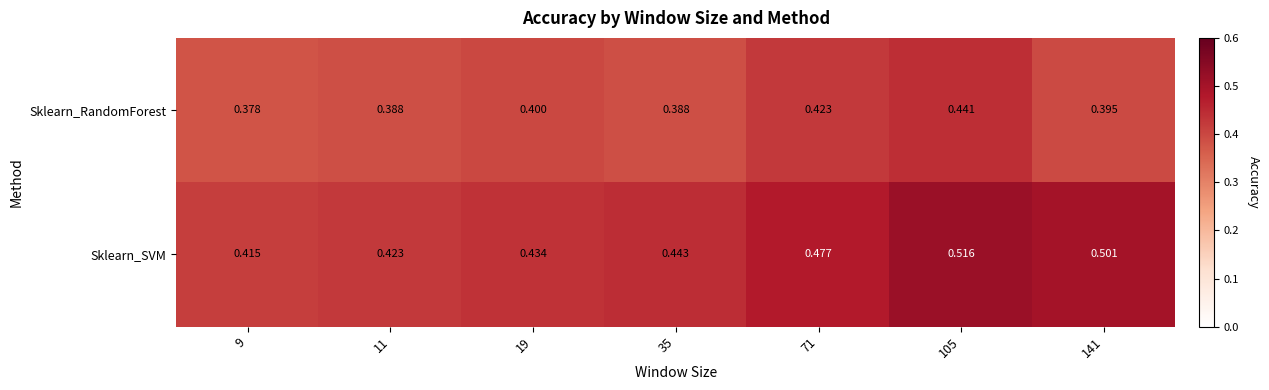

Which series changed the most between 11 and 71?

Sklearn_SVM